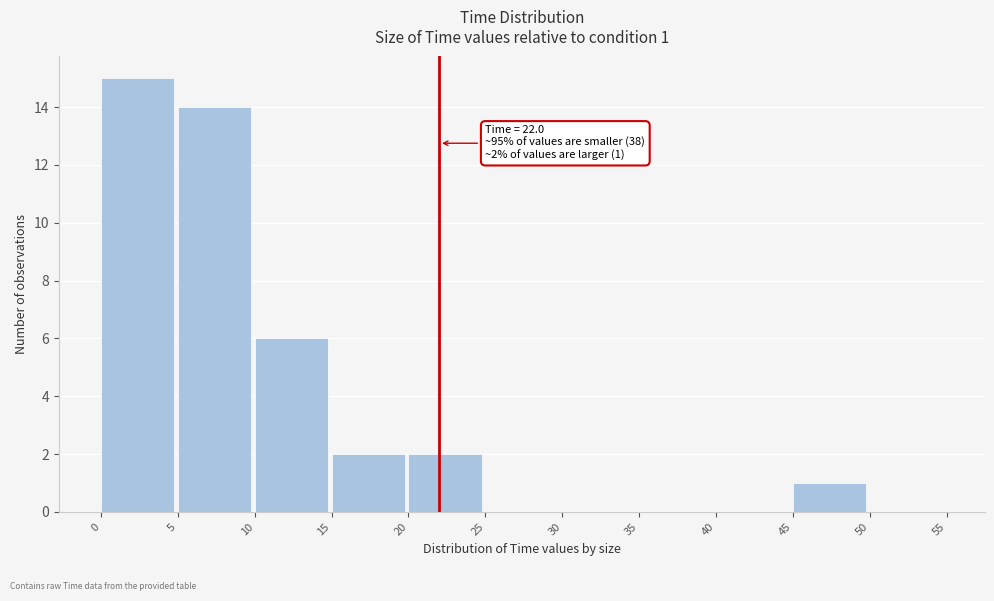

Over which range of the x-axis is the bar tallest?

0 to 5